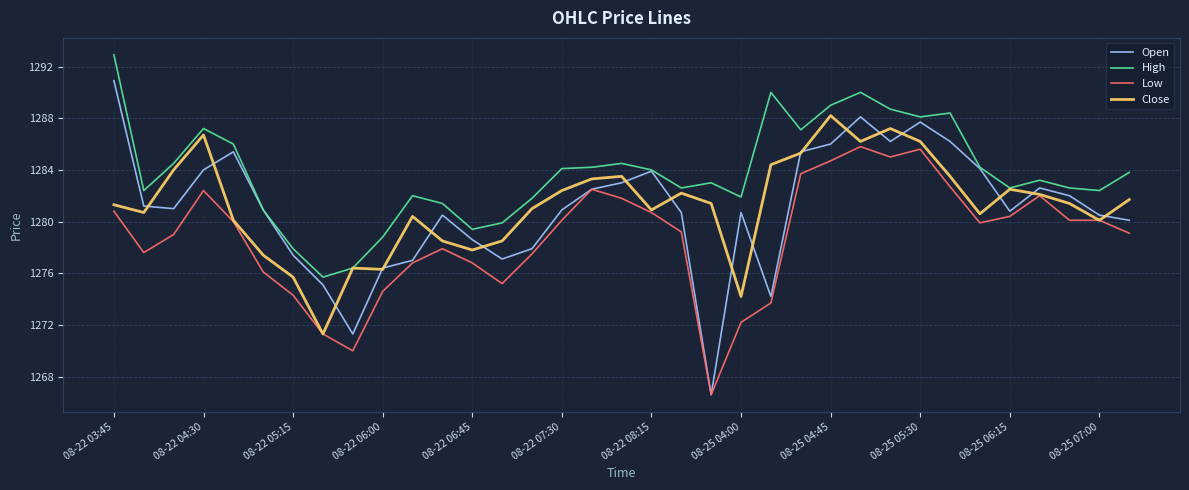

Rank the series by their maximum value, from highest to lowest.

High, Open, Close, Low